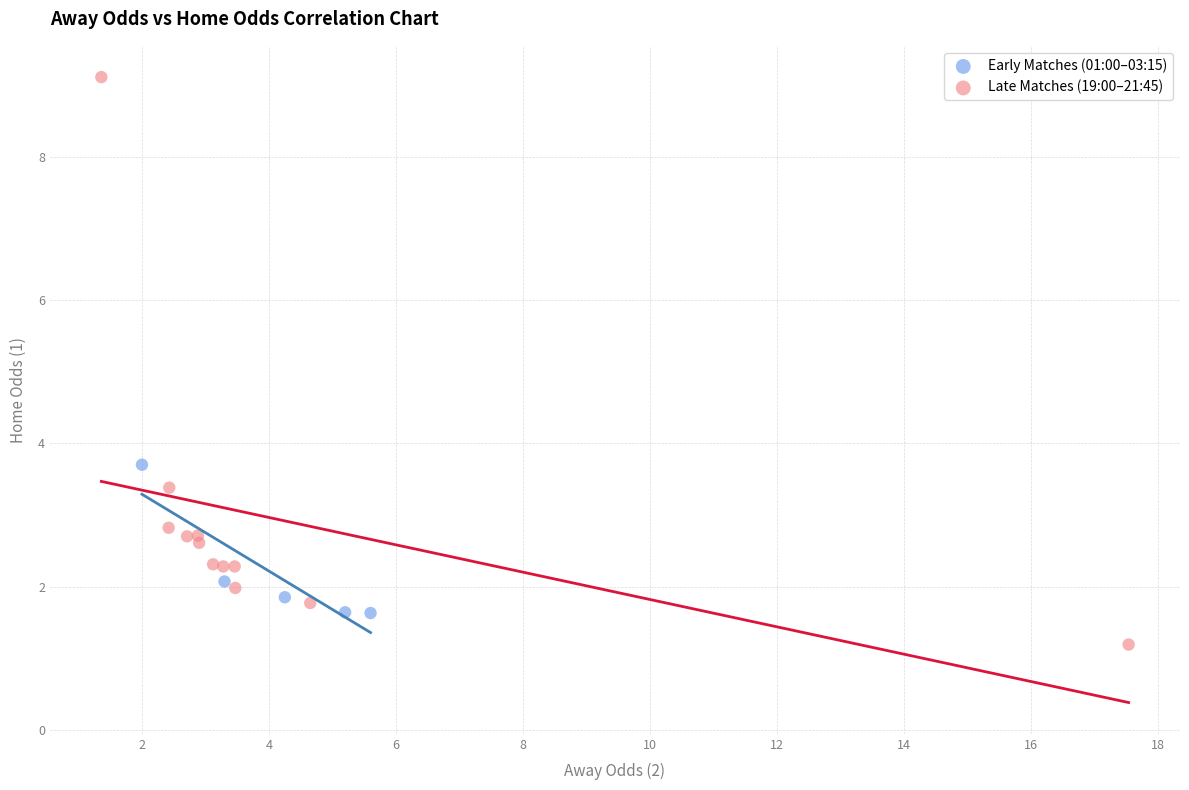

Which series has the largest Y range (max minus min)?

Late Matches (19:00–21:45)